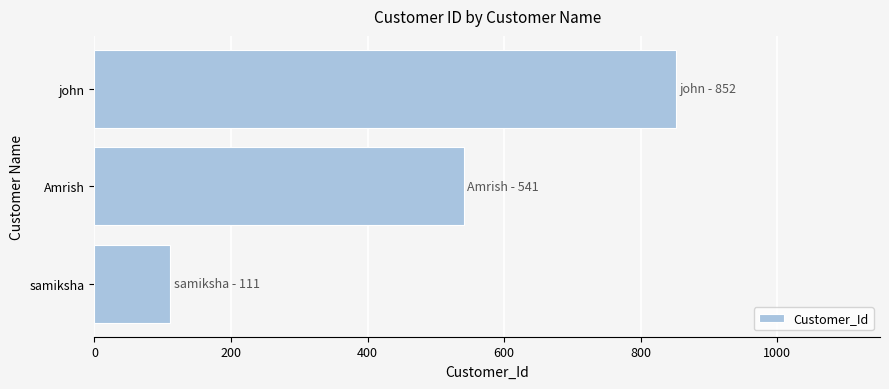

How many data points does each series have?

3